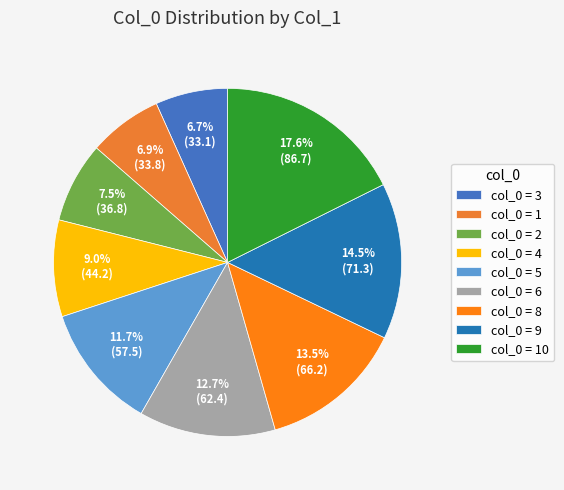

How many slices are in this pie chart?

9